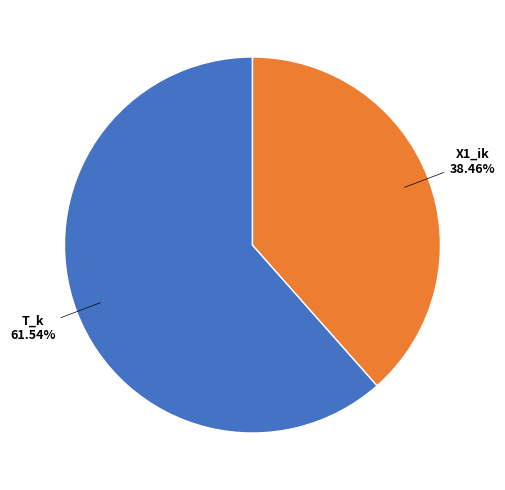

To the nearest percent, what portion does T_k represent?

62%